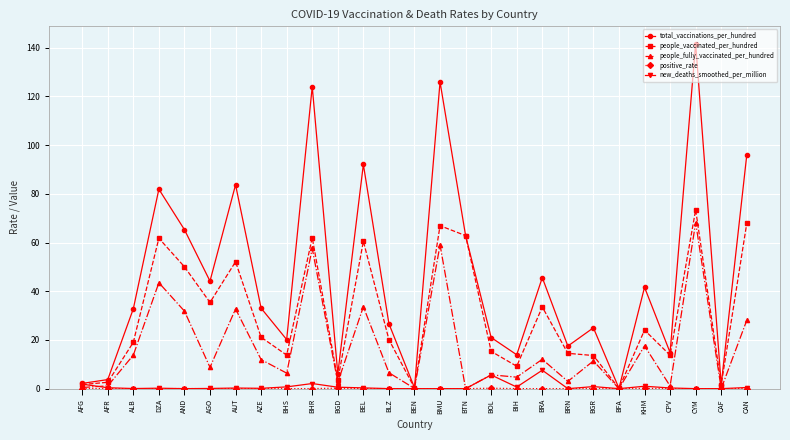

True or false: total_vaccinations_per_hundred has more than 2 points higher than both neighbors.

True